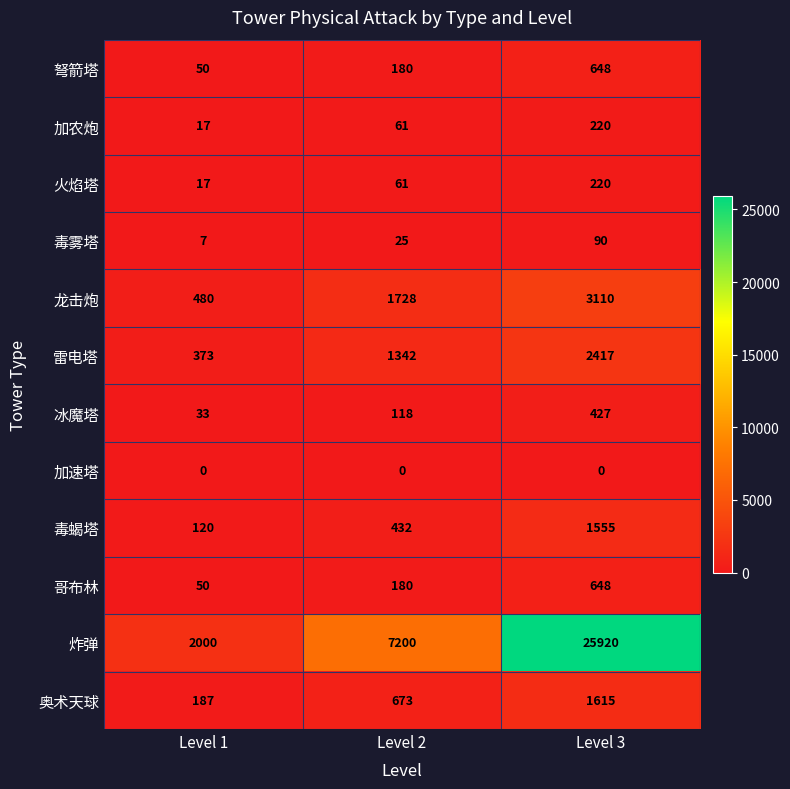

True or false: 奥术天球 has a value of 2615 at Level 3.

False